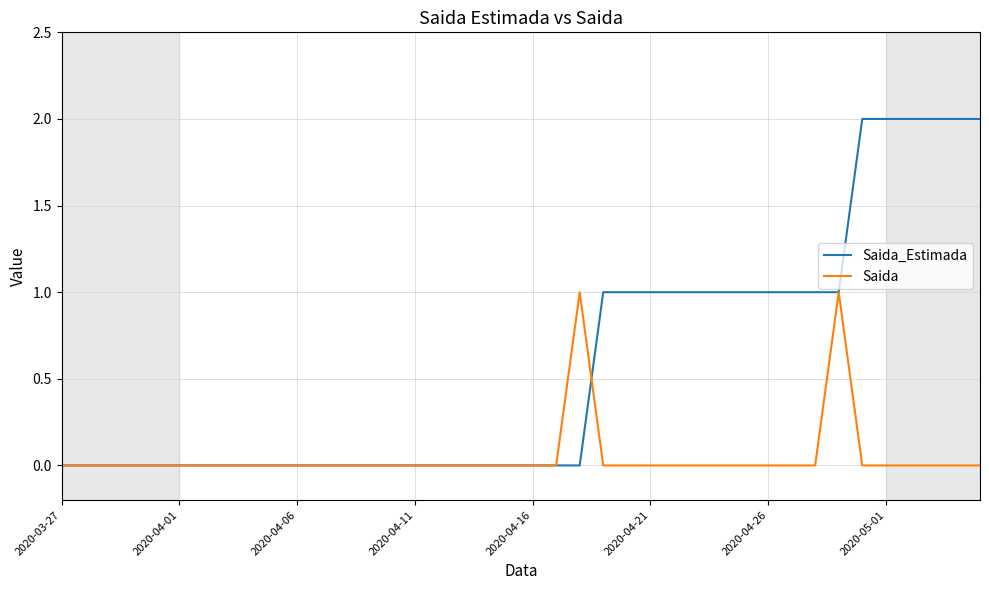

Rank the series by their maximum value, from highest to lowest.

Saida_Estimada, Saida